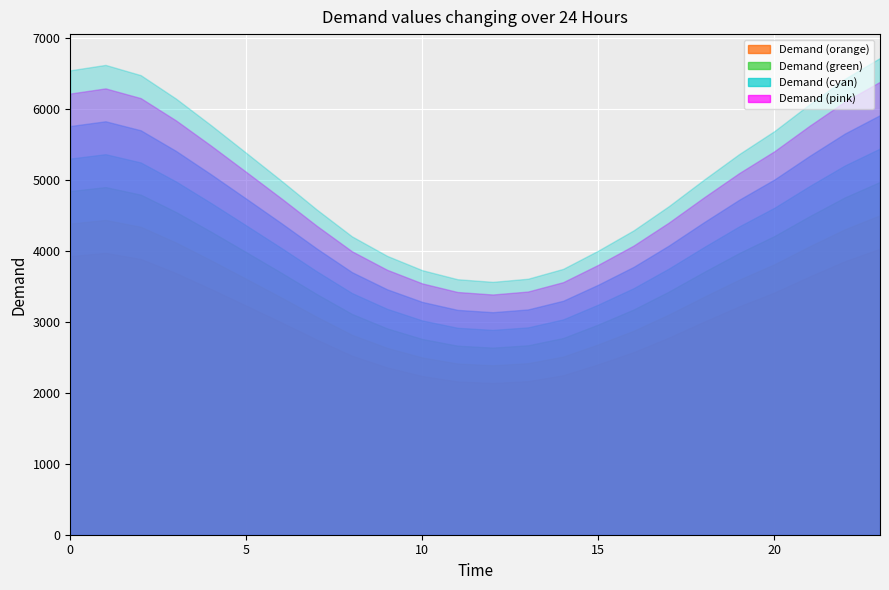

What is the difference between the values at 17 and 22?

1793